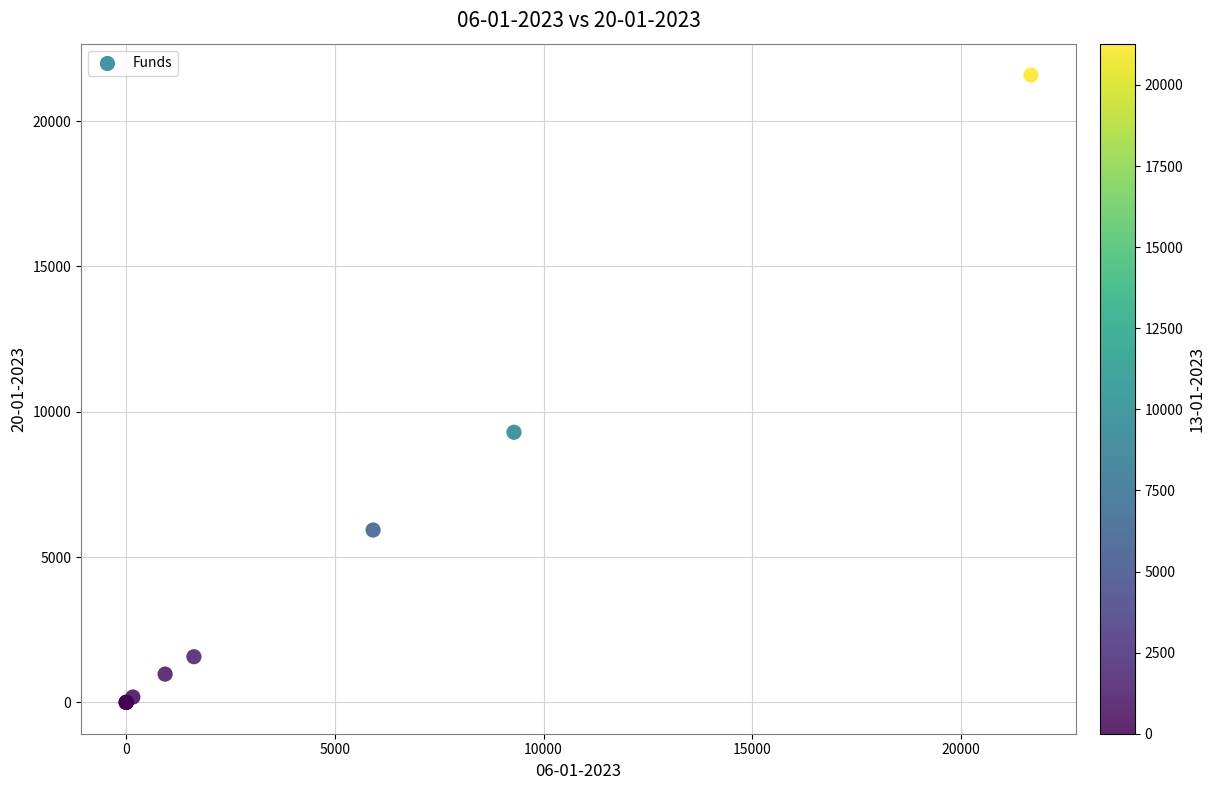

What Y value in the scatter plot is closest to 10792?

9292.9